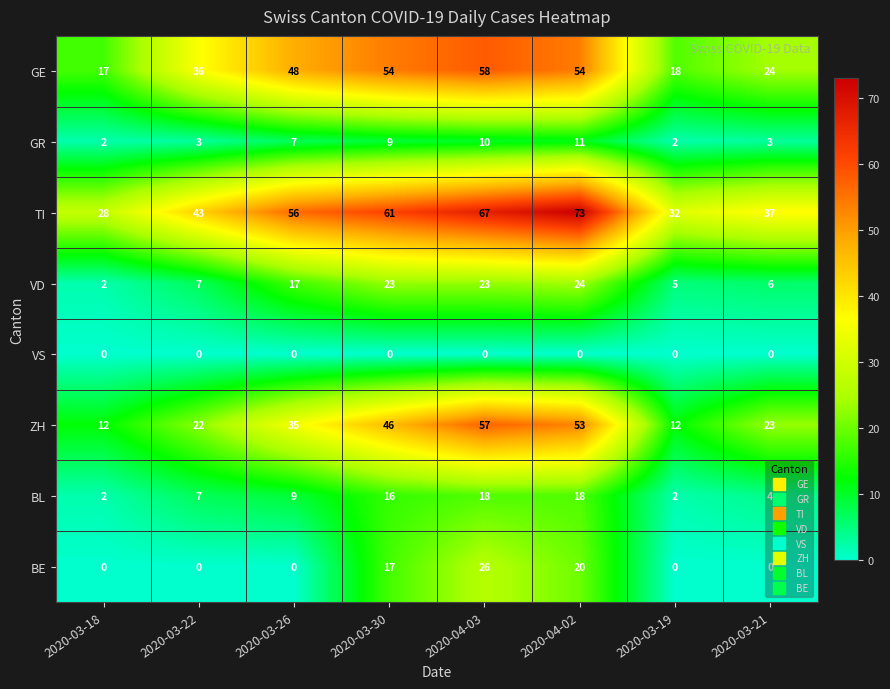

How many values in the ZH series are below 35?

4